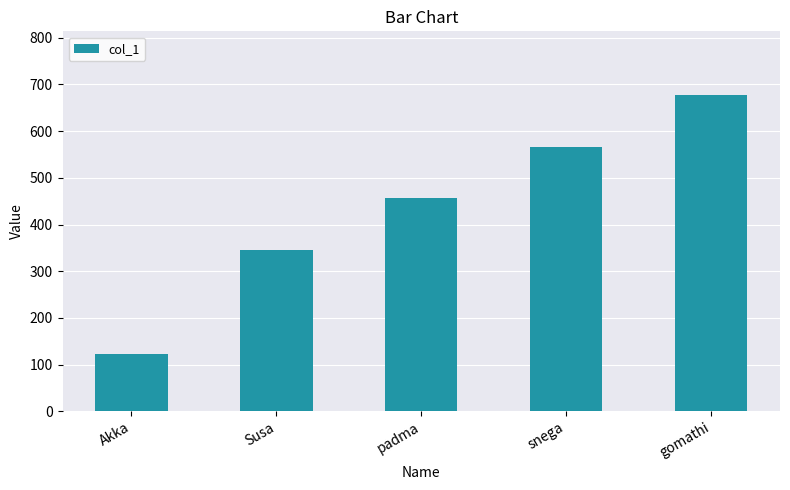

Rank the categories by value from highest to lowest.

gomathi, snega, padma, Susa, Akka